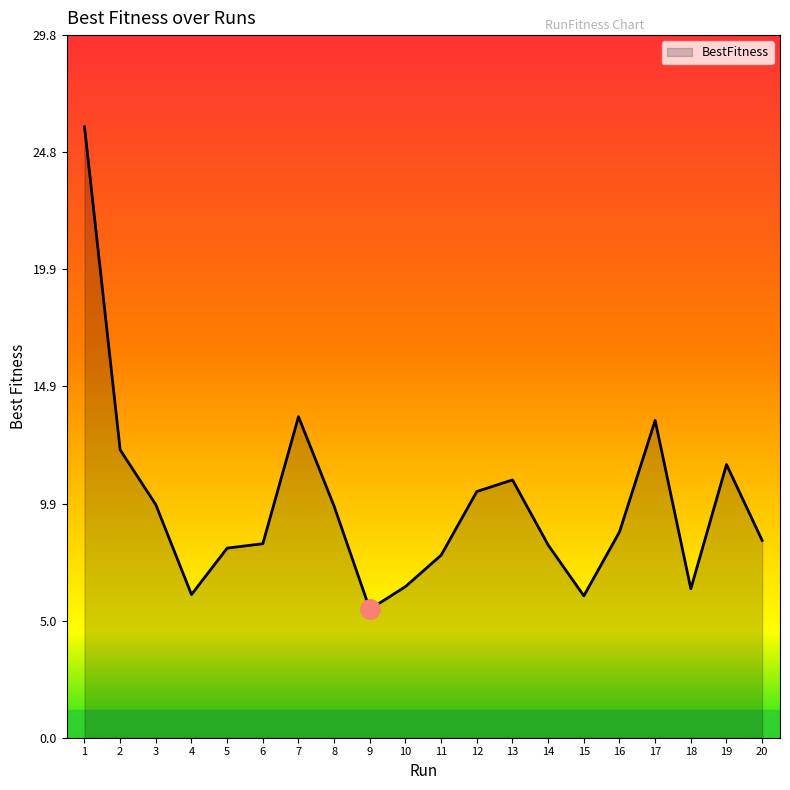

Is it true that the value at 12 is 16.1?

False